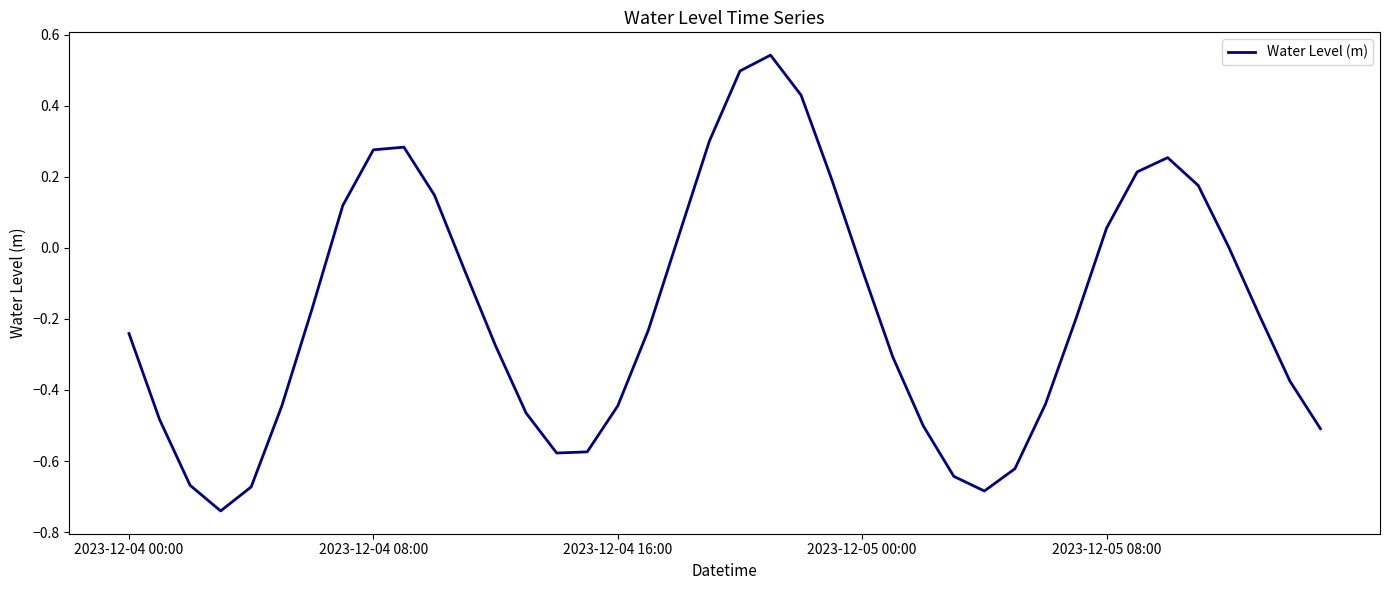

How many interior local peaks (higher than both neighbors) does the data have?

3